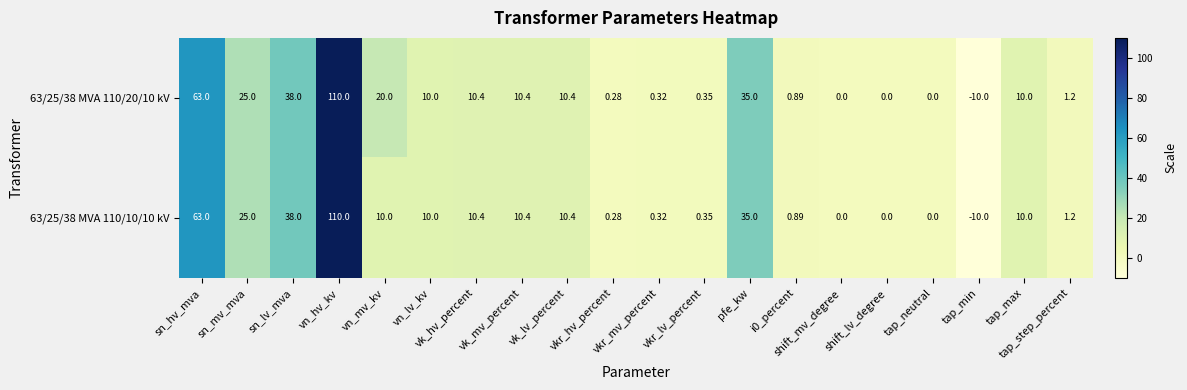

Which label corresponds to the smallest value in the chart?

tap_min